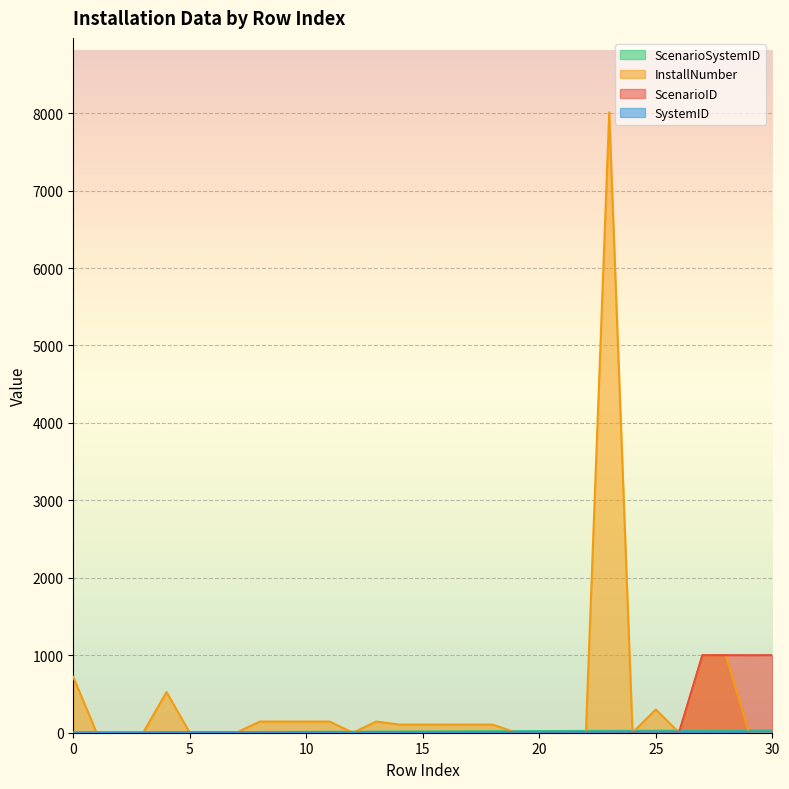

Between 19 and 3, which is larger?

19